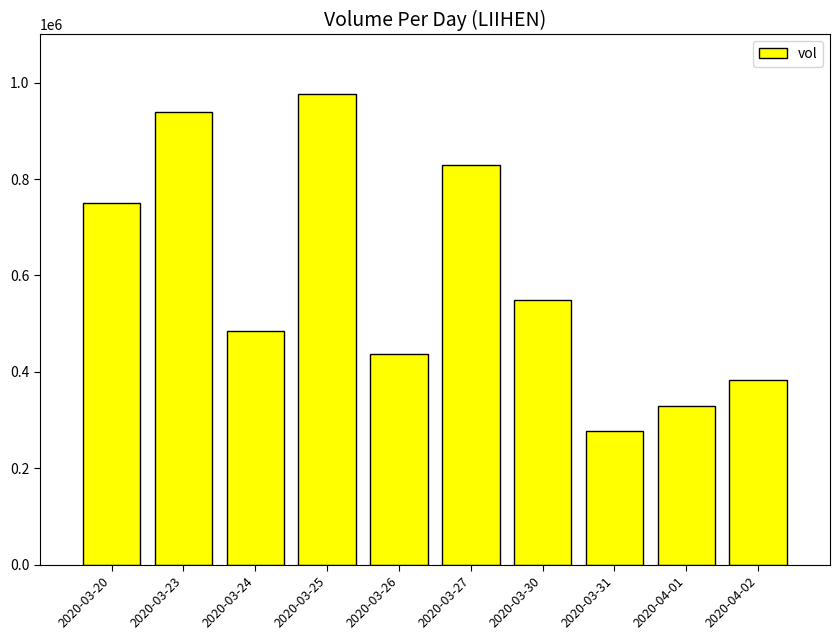

Is it true that the value at 2020-03-20 is 1165571?

False